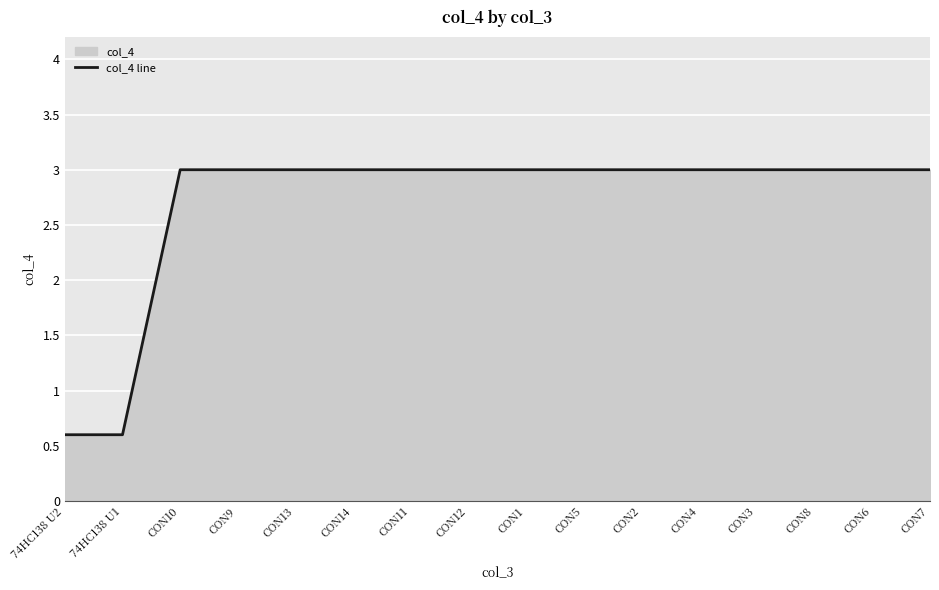

Is it true that the value at CON2 is 3.0?

True